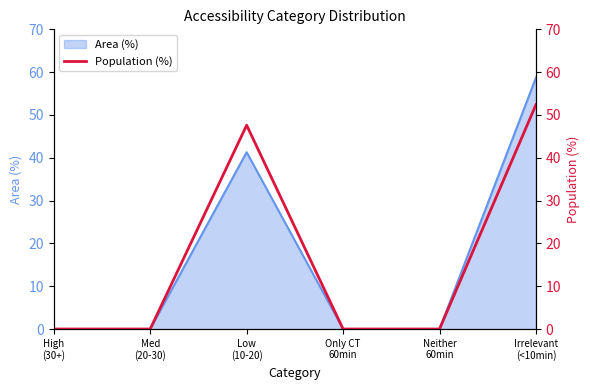

What is the highest value of the Area (%) series?

58.7